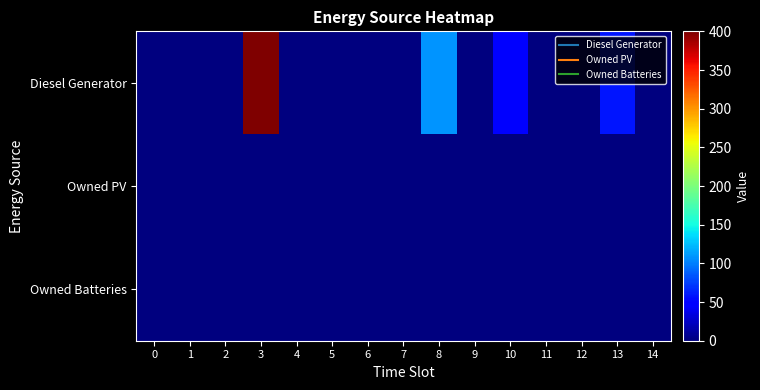

Reading left to right, extract all data points from this chart.

Diesel Generator: 0=0	1=0	2=0	3=400	4=0	5=0	6=0	7=0	8=109	9=0	10=51	11=0	12=0	13=58	14=0
Owned PV: 0=0	1=0	2=0	3=0	4=0	5=0	6=0	7=0	8=0	9=0	10=0	11=0	12=0	13=0	14=0
Owned Batteries: 0=0	1=0	2=0	3=0	4=0	5=0	6=0	7=0	8=0	9=0	10=0	11=0	12=0	13=0	14=0